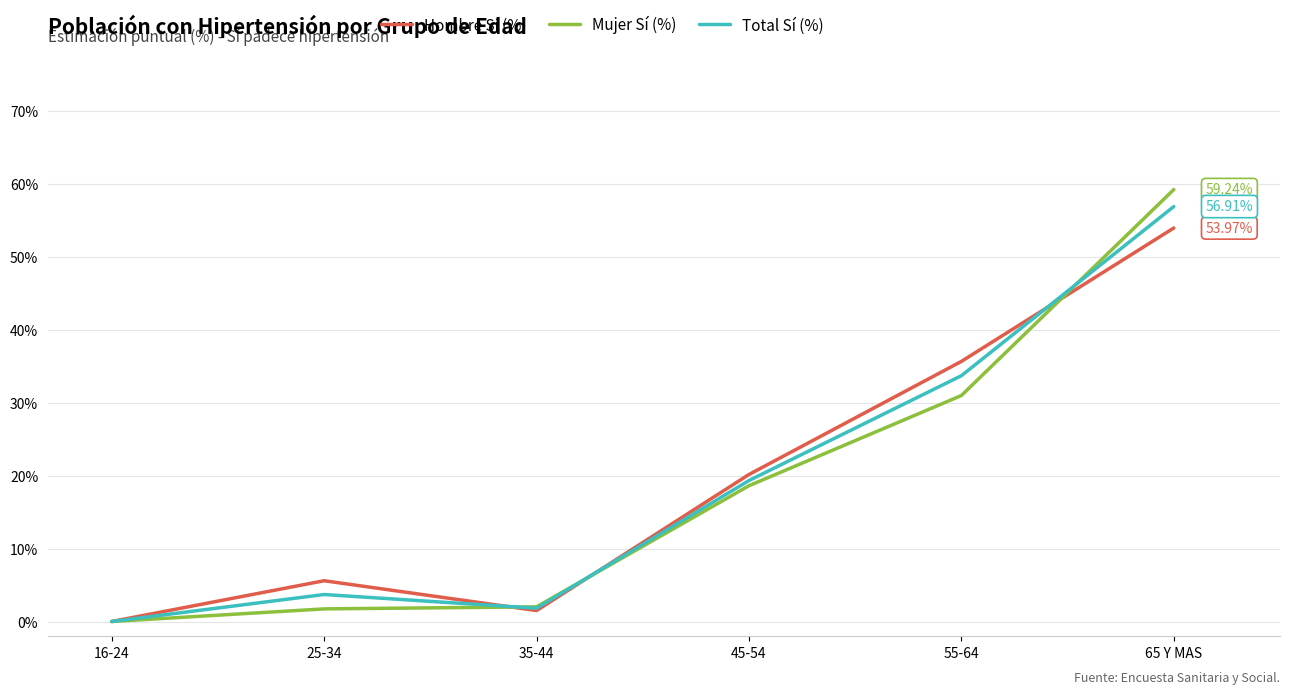

Is the value of Total Sí (%) at 16-24 greater than the value of Hombre Sí (%) at 65 Y MAS?

No